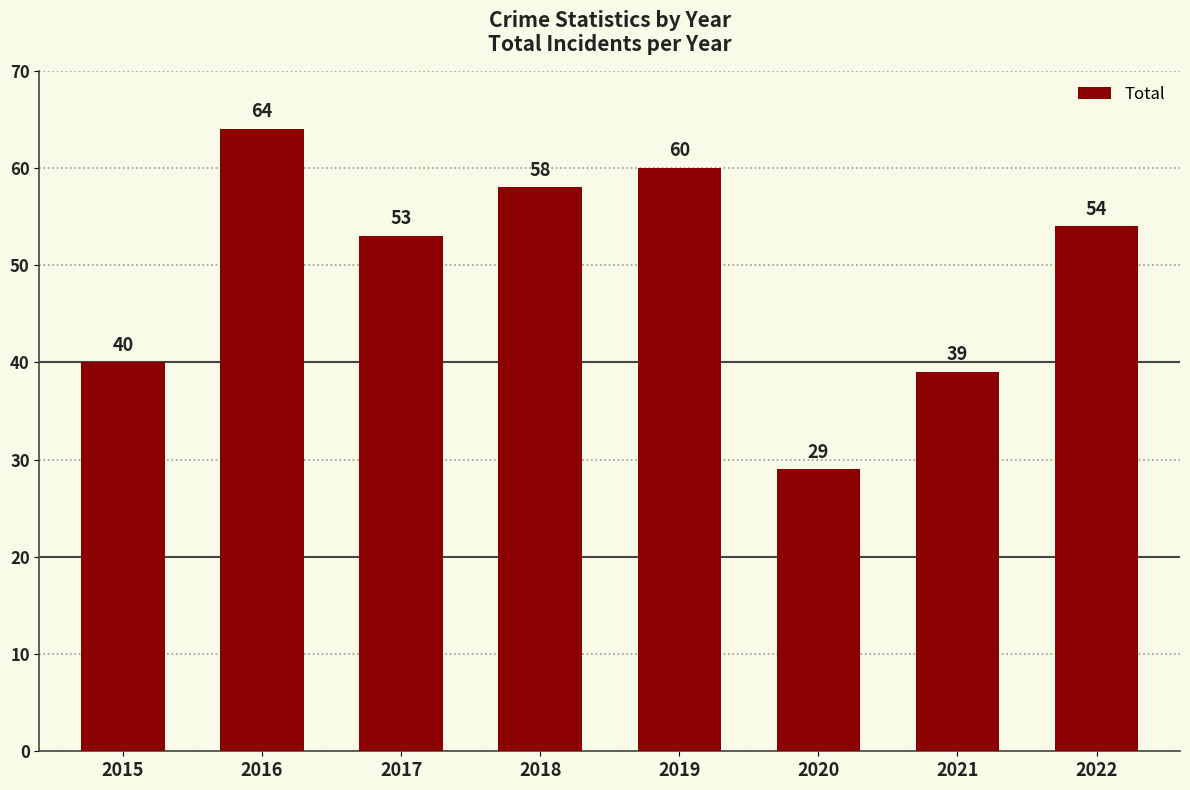

How many values are below 54?

4